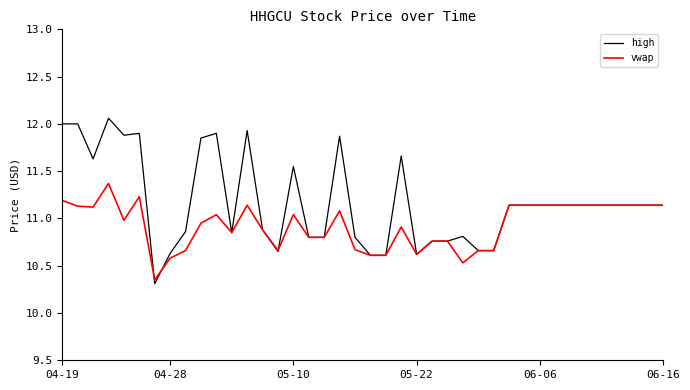

Which series has the largest total across all categories?

high